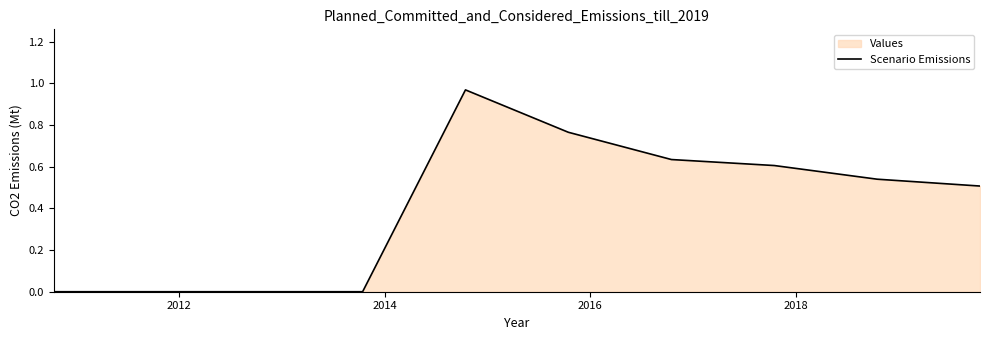

What is the difference between the maximum and minimum values?

1.0